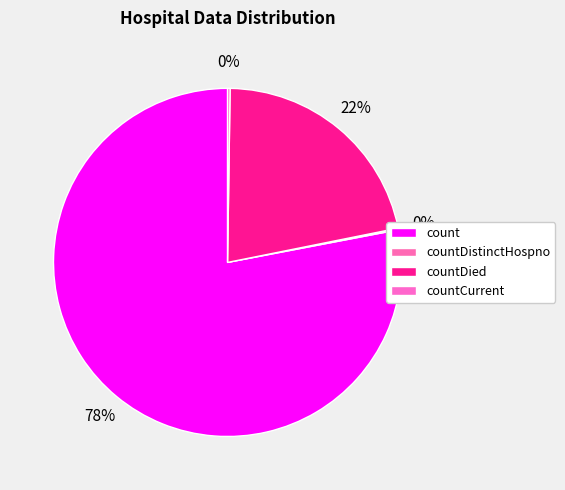

To the nearest percent, what is the average slice percentage?

25%